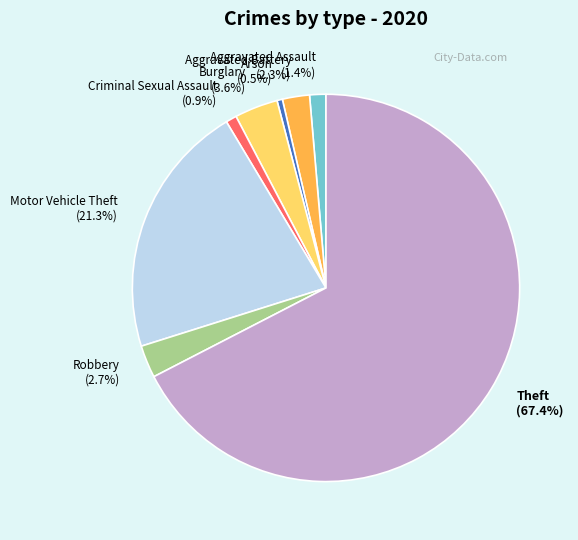

Which category has the biggest portion of the pie?

Theft